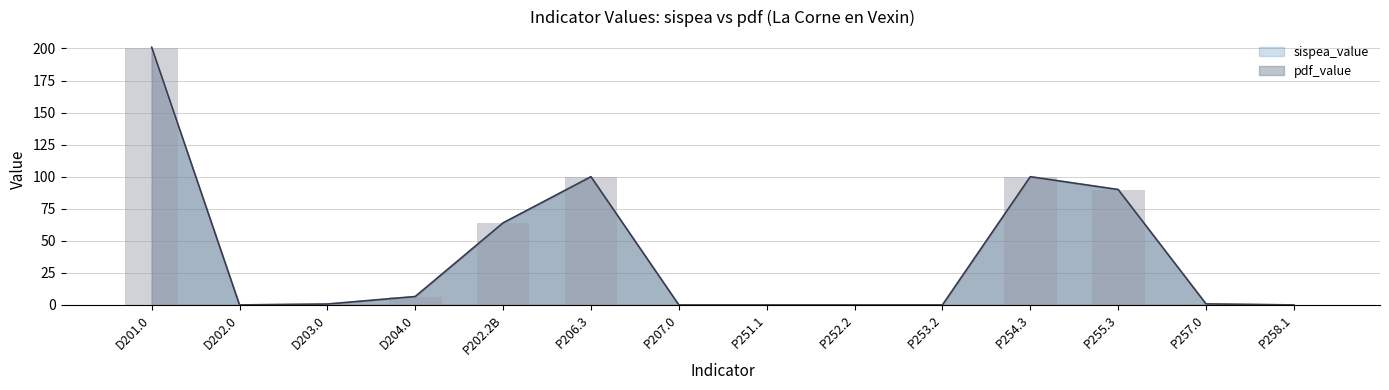

At how many categories does at least one series exceed 153?

1